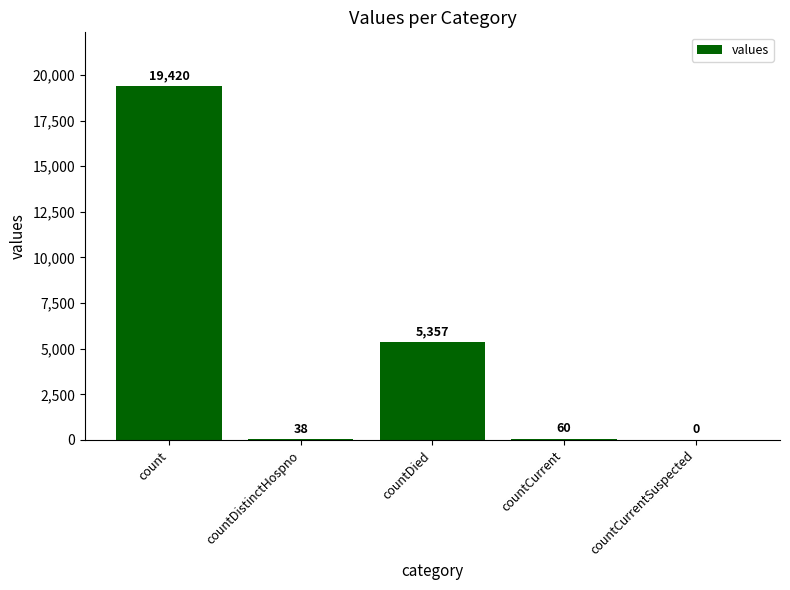

What is the sum of all values?

24875